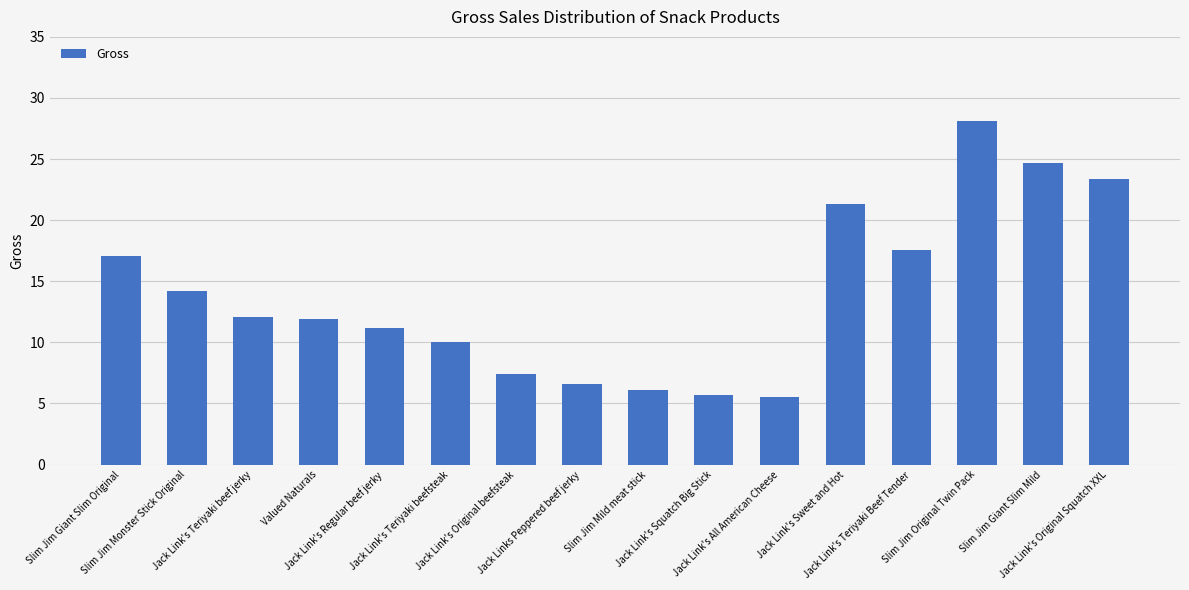

What is the sum of all values?

222.9